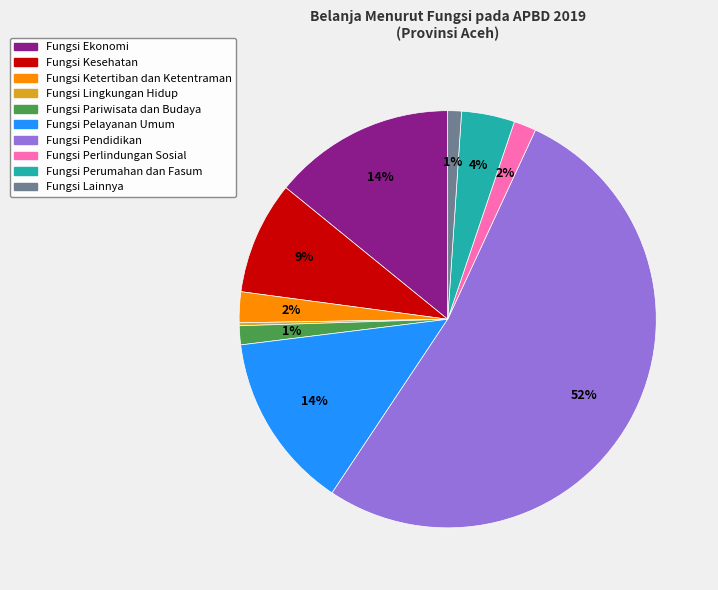

What percentage is the Fungsi Pelayanan Umum slice, to the nearest percent?

14%